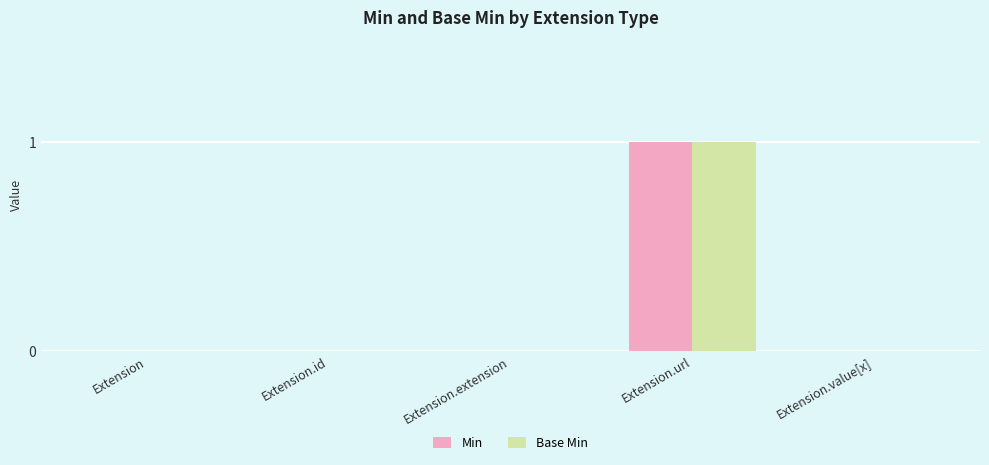

Is it true that Min equals 0 at Extension?

True